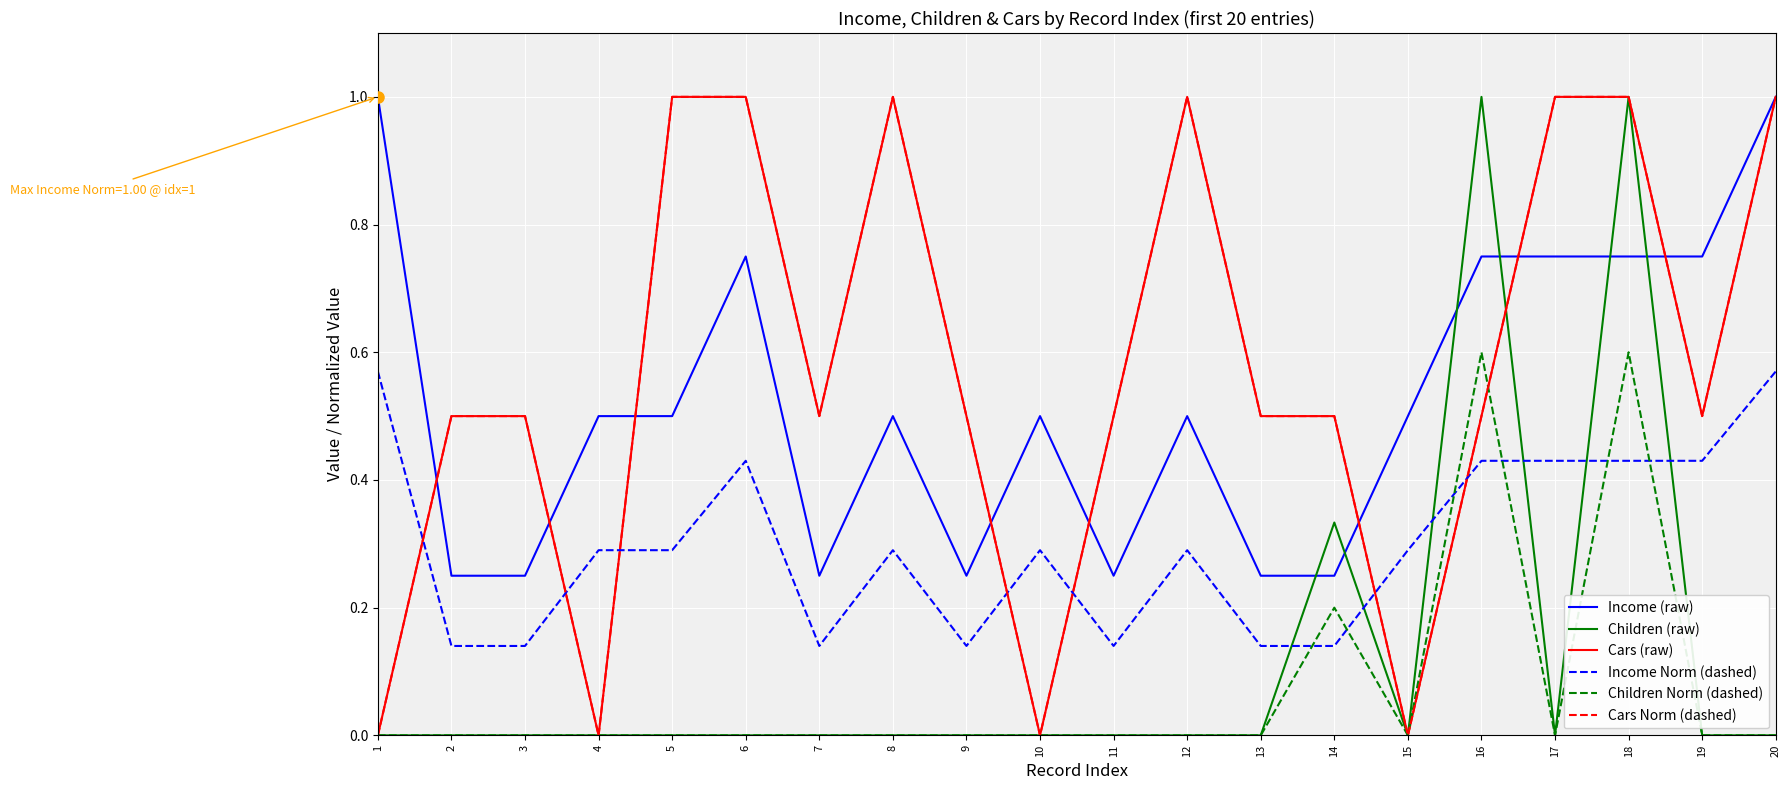

What is the total value across all series at 8?

2.8